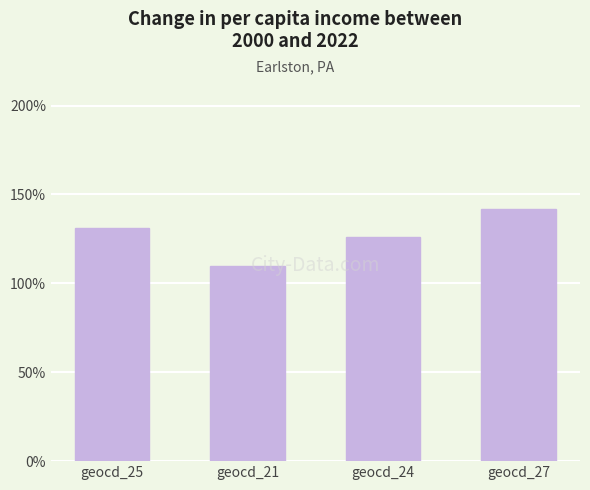

What is the label of the 2nd bar from the right?

geocd_24